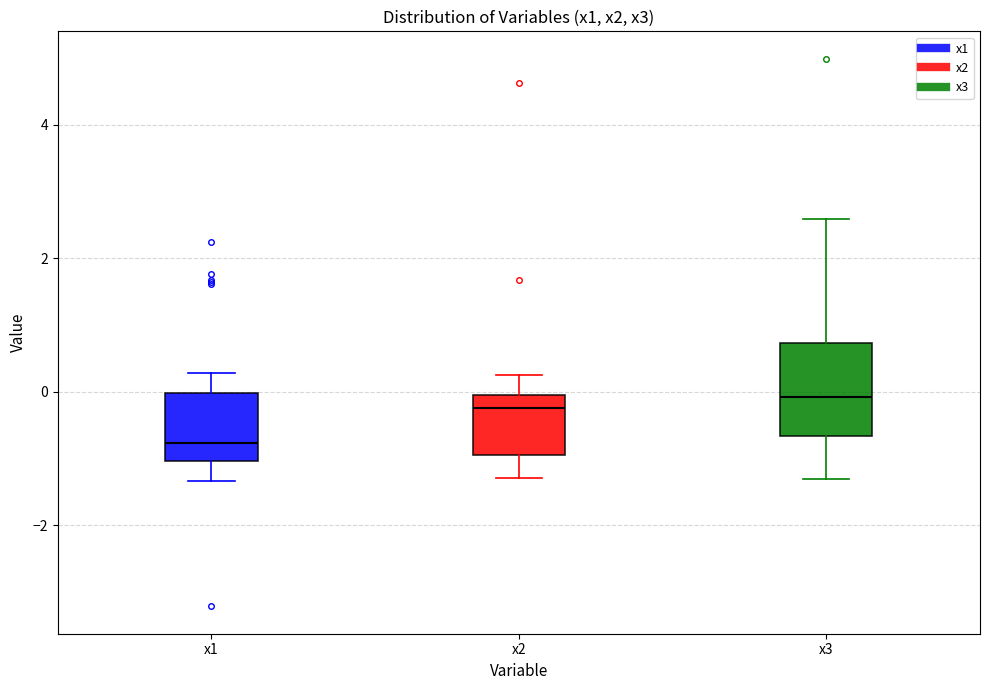

Which box's median line is the lowest?

x1